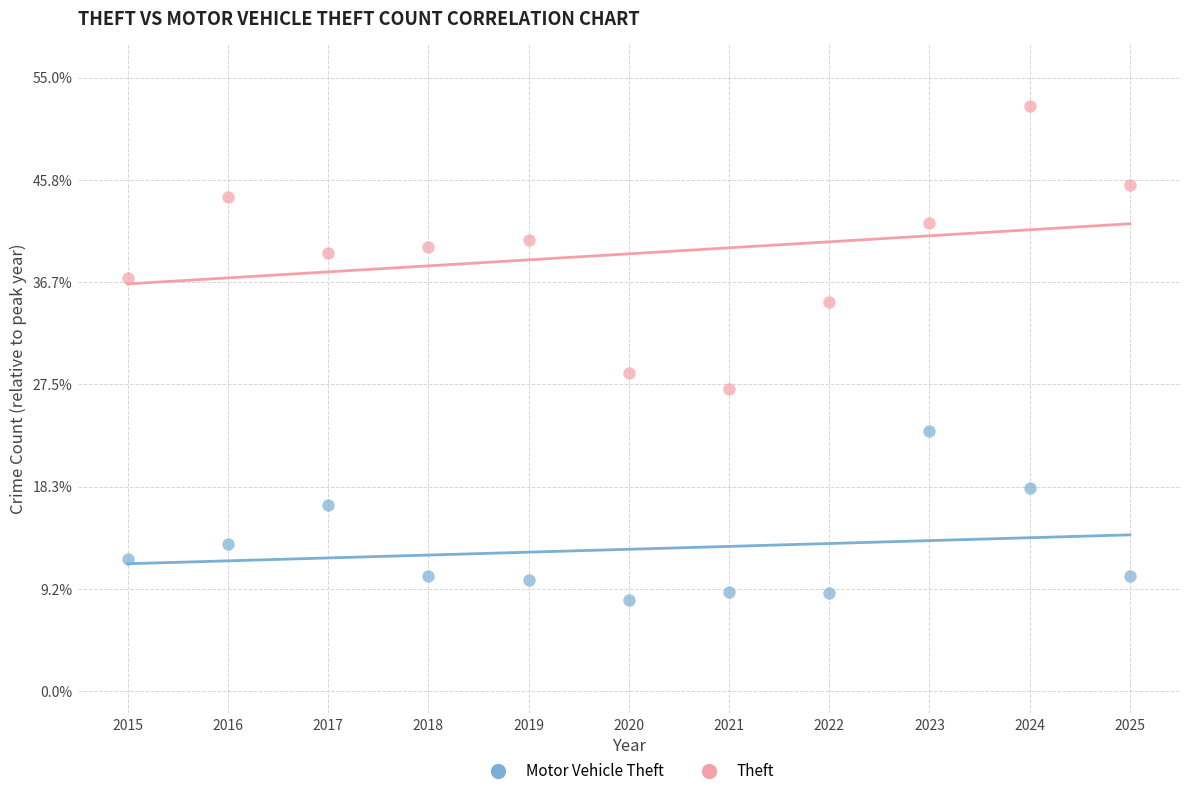

What are all the series names shown in the legend?

Motor Vehicle Theft, Theft